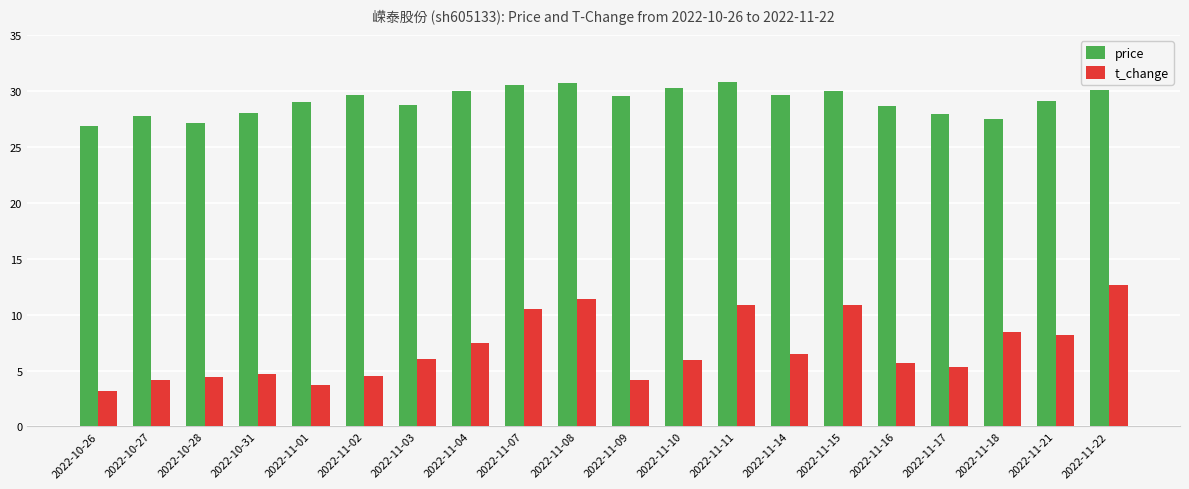

What is the spread (max minus min) of values at 2022-11-18?

19.0